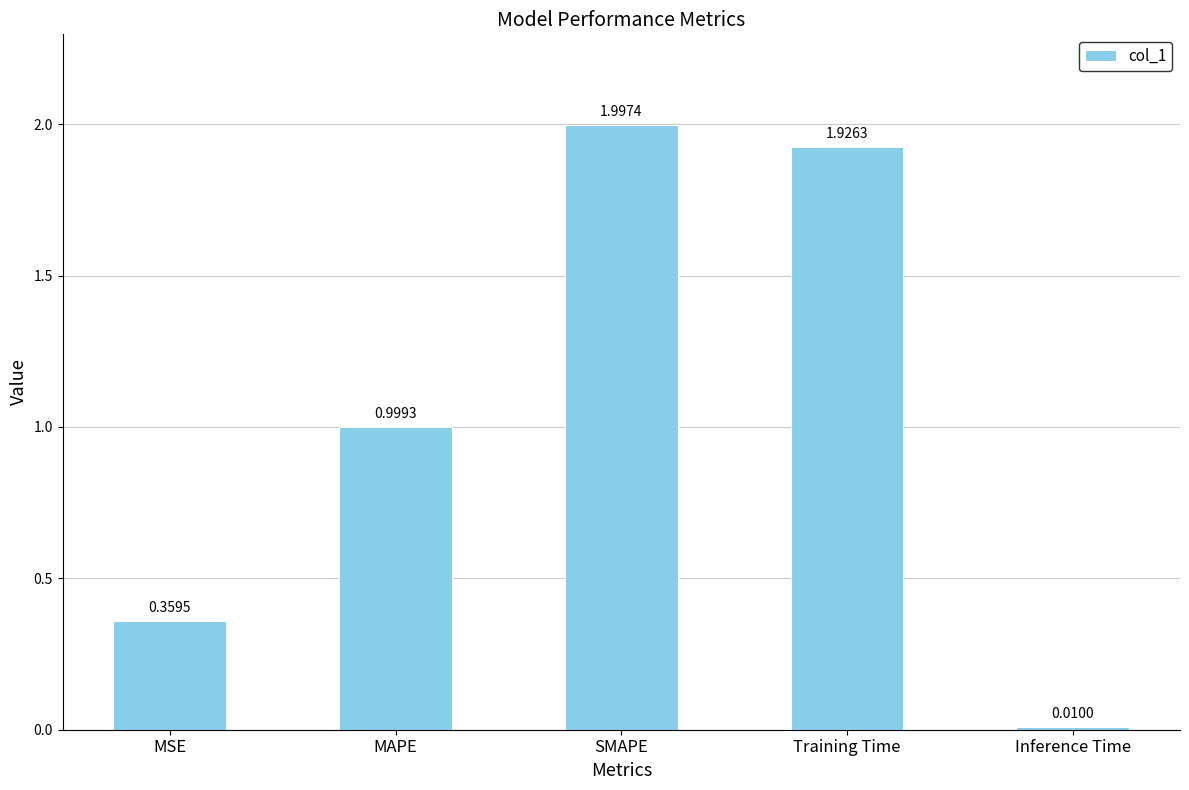

What is the maximum value shown in the chart?

2.0